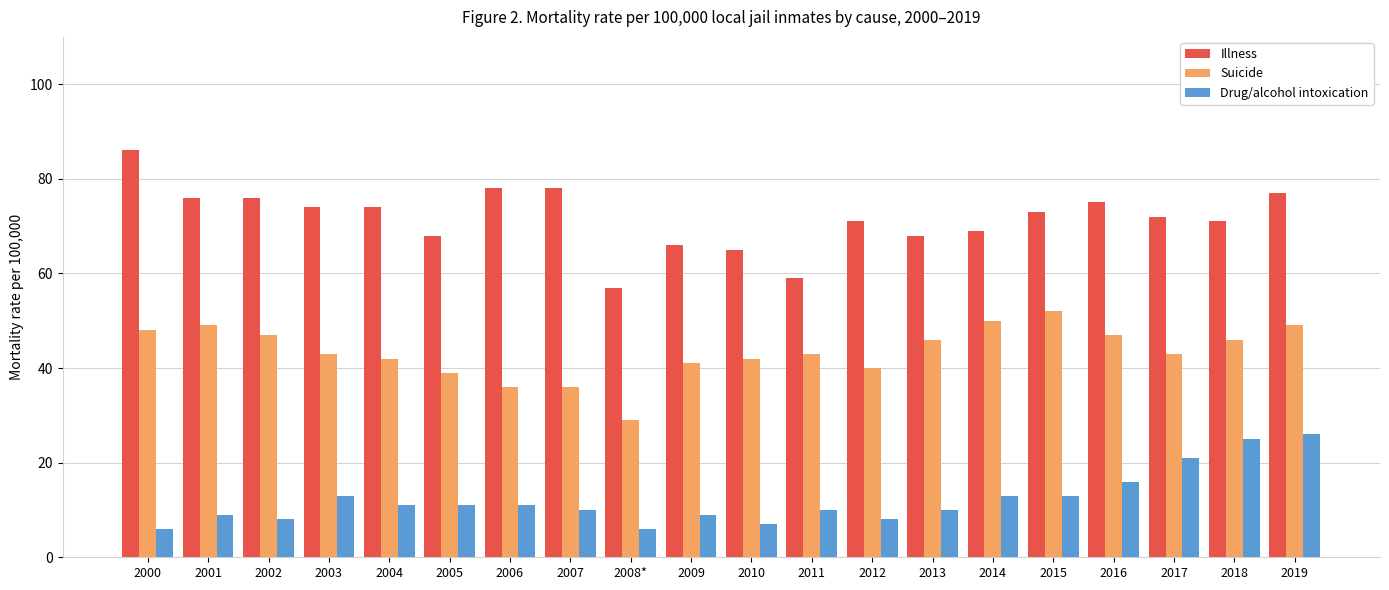

What is the greatest value displayed?

86